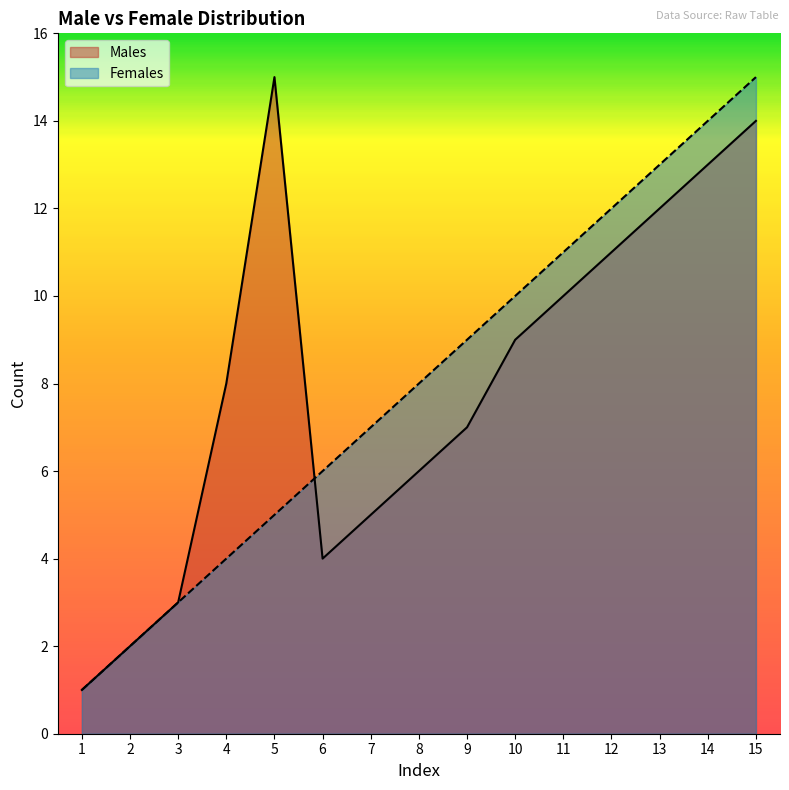

At how many categories does at least one series exceed 6?

11